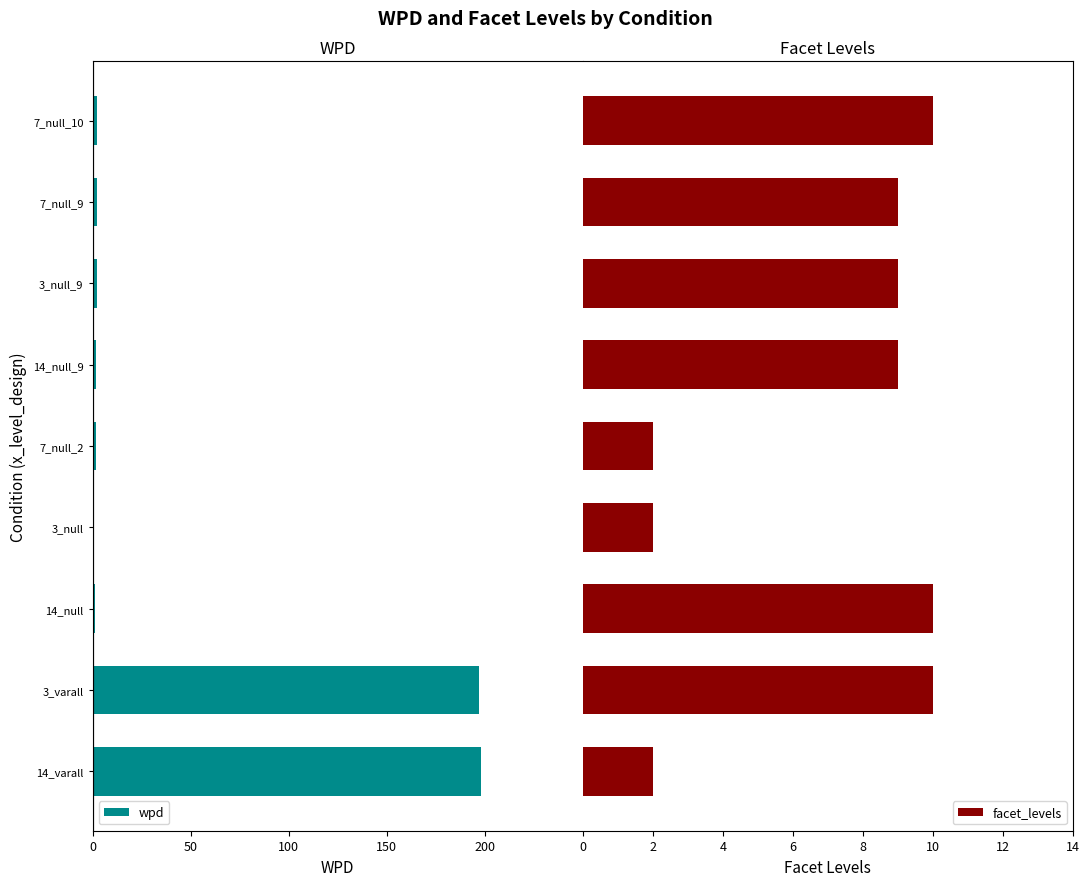

What is the sum of all facet_levels values?

63